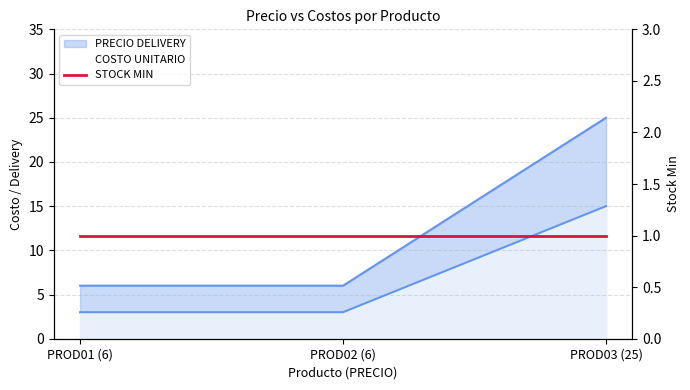

The value of PRECIO DELIVERY at PROD03 (25) is 15. True or false?

False